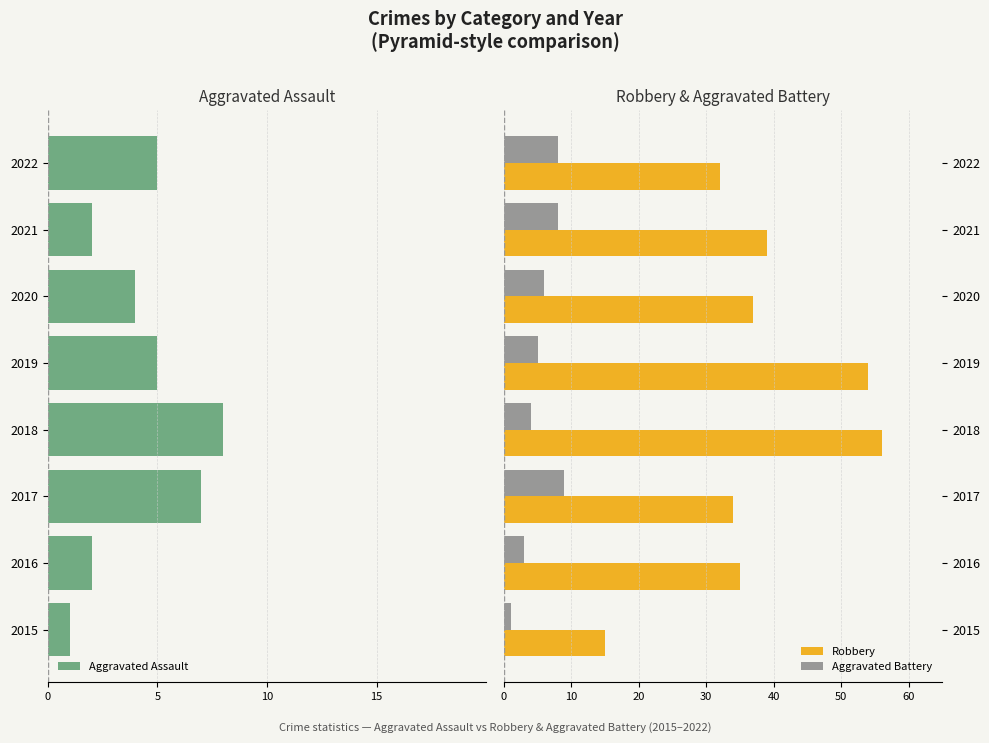

Is it true that Robbery equals 52 at 2022?

False